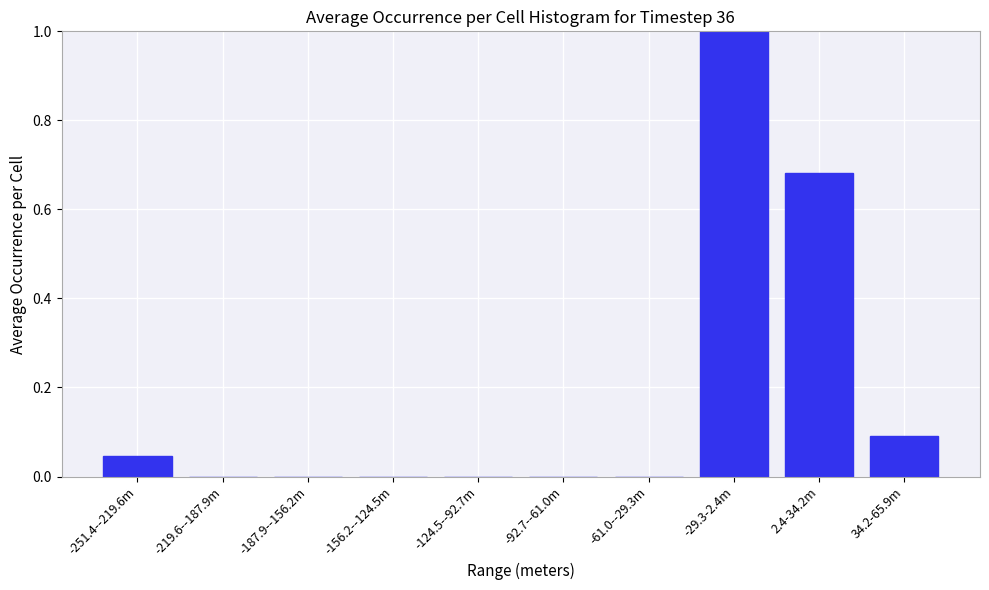

What is the maximum value shown in the chart?

1.0